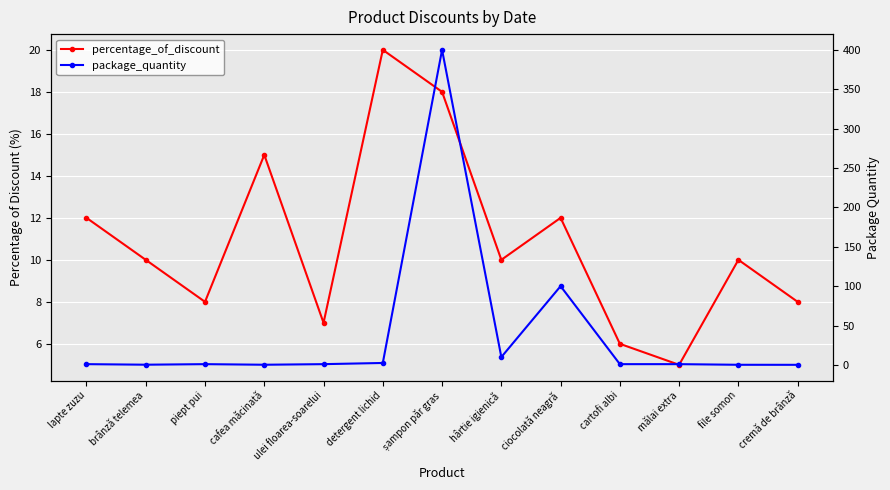

True or false: percentage_of_discount and package_quantity cross at least once.

True